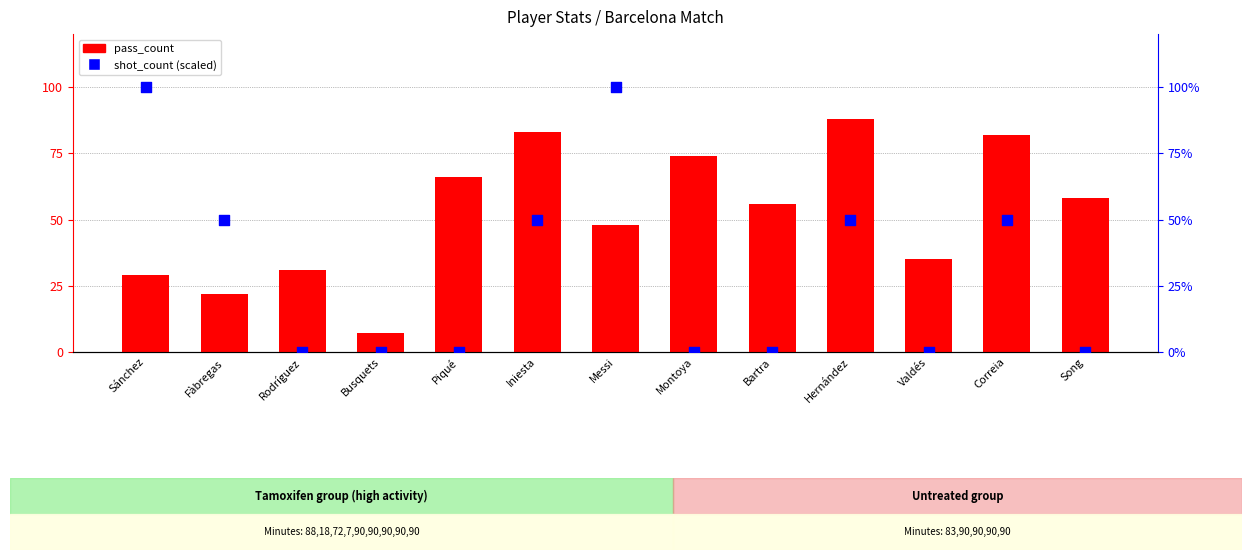

What is the total value across all series at Montoya?

74